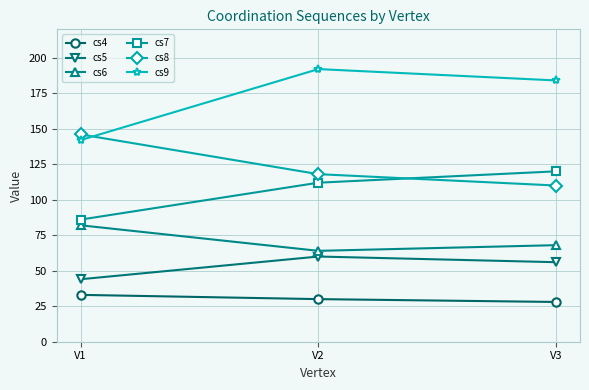

How many data points does each series have?

3